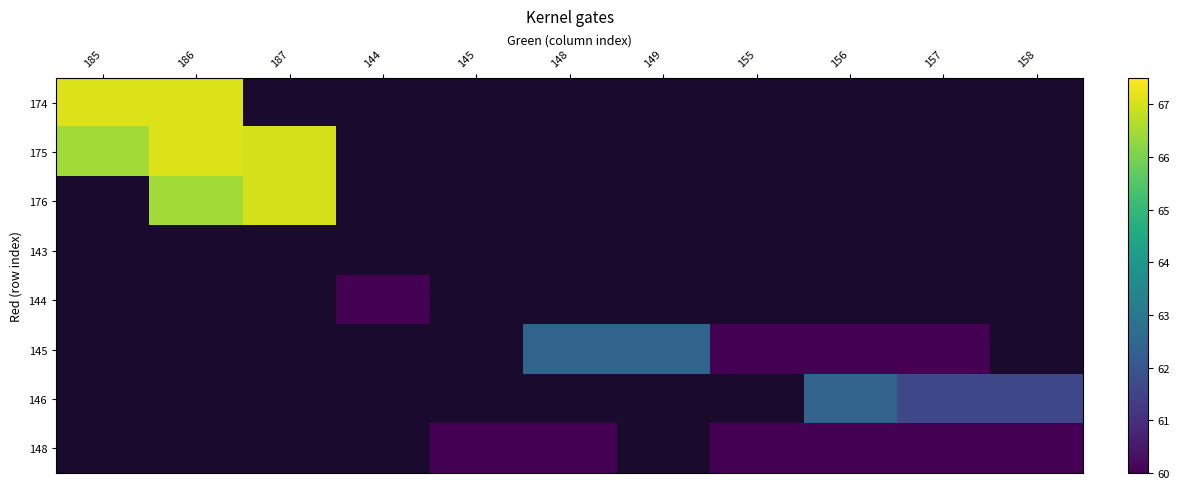

At how many categories does at least one series exceed 14?

11